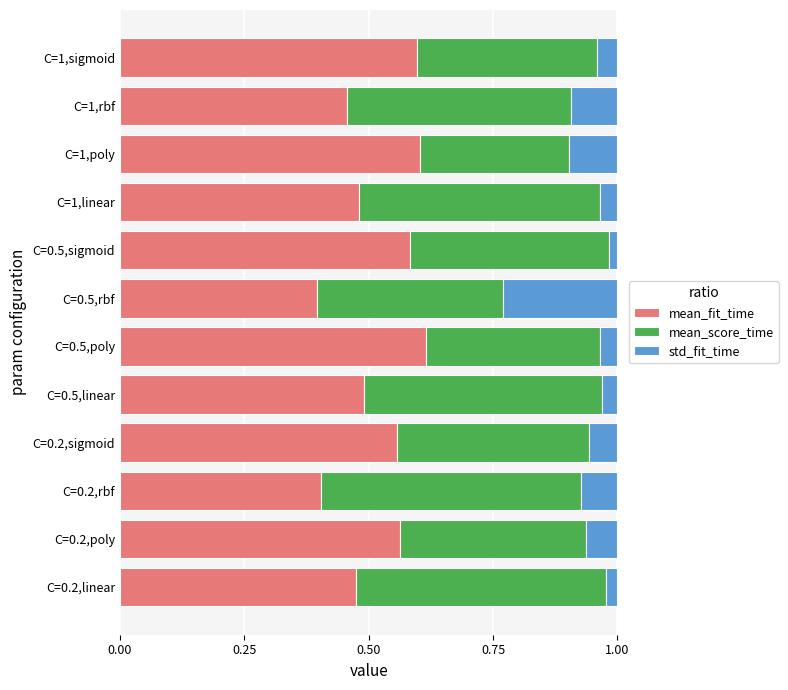

How many mean_fit_time values are between 0 and 1?

12